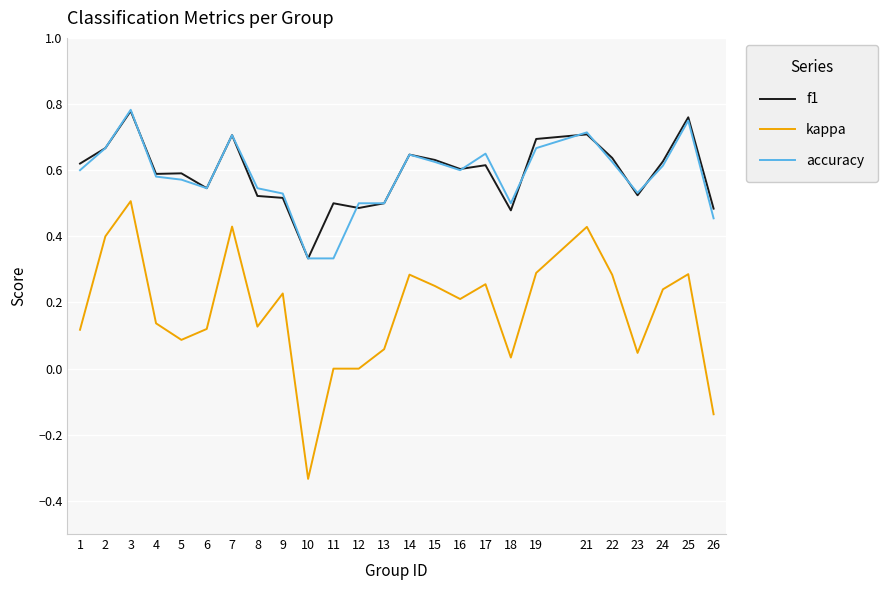

Which series has the largest range (max minus min)?

kappa